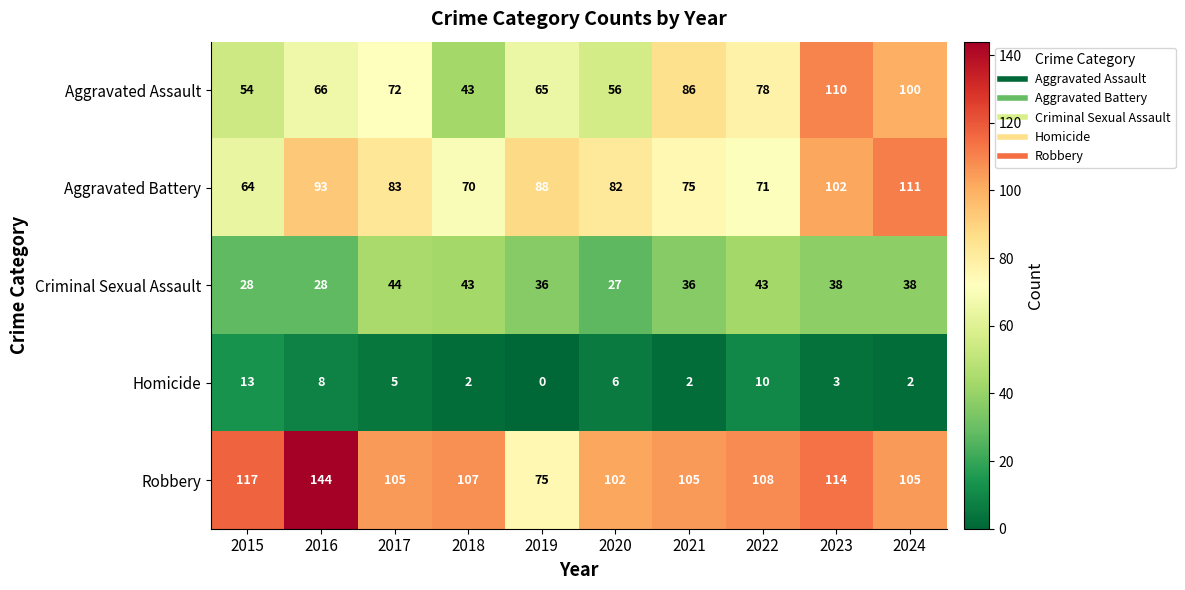

Count the number of categories in the chart.

10